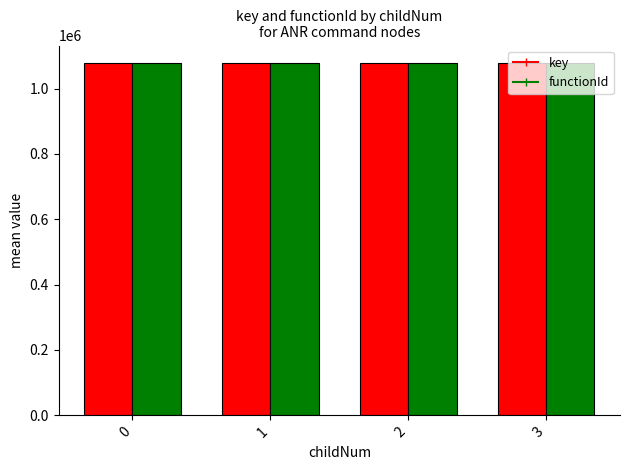

Does the chart contain any negative values?

No